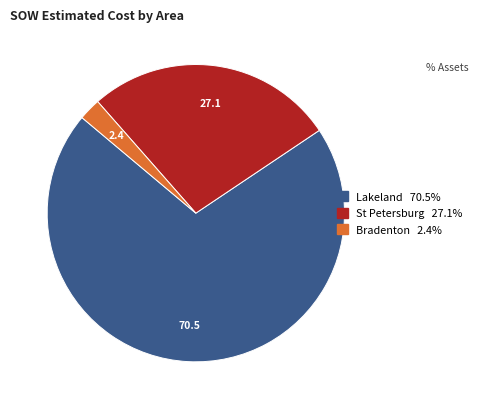

Does any single category account for the majority?

Yes